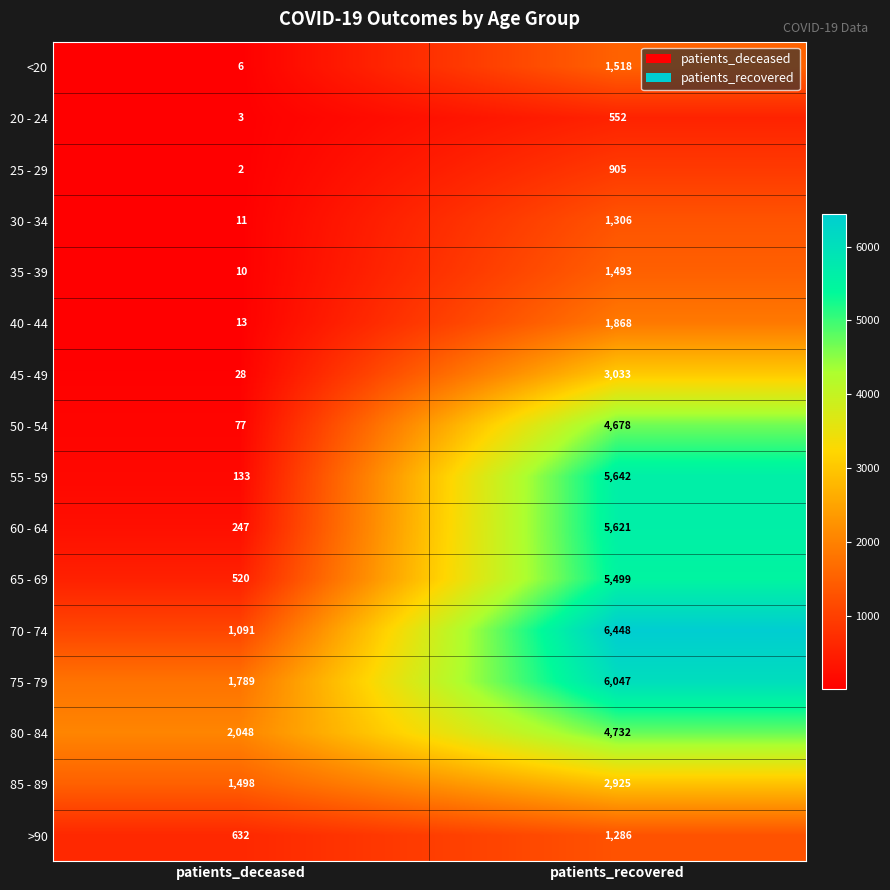

At which category is the sum across all series the highest?

patients_recovered